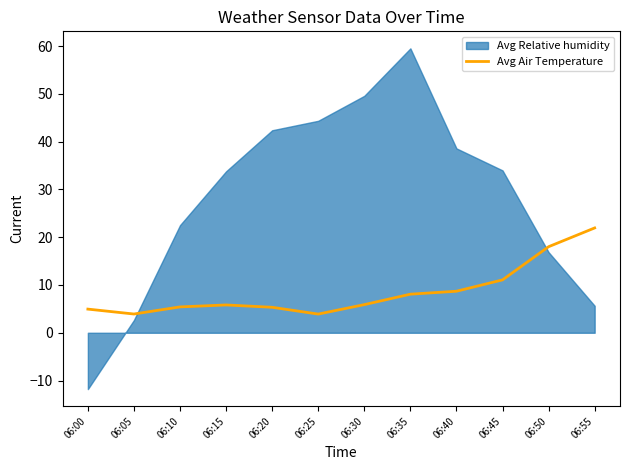

Where is the first local minimum?

06:05